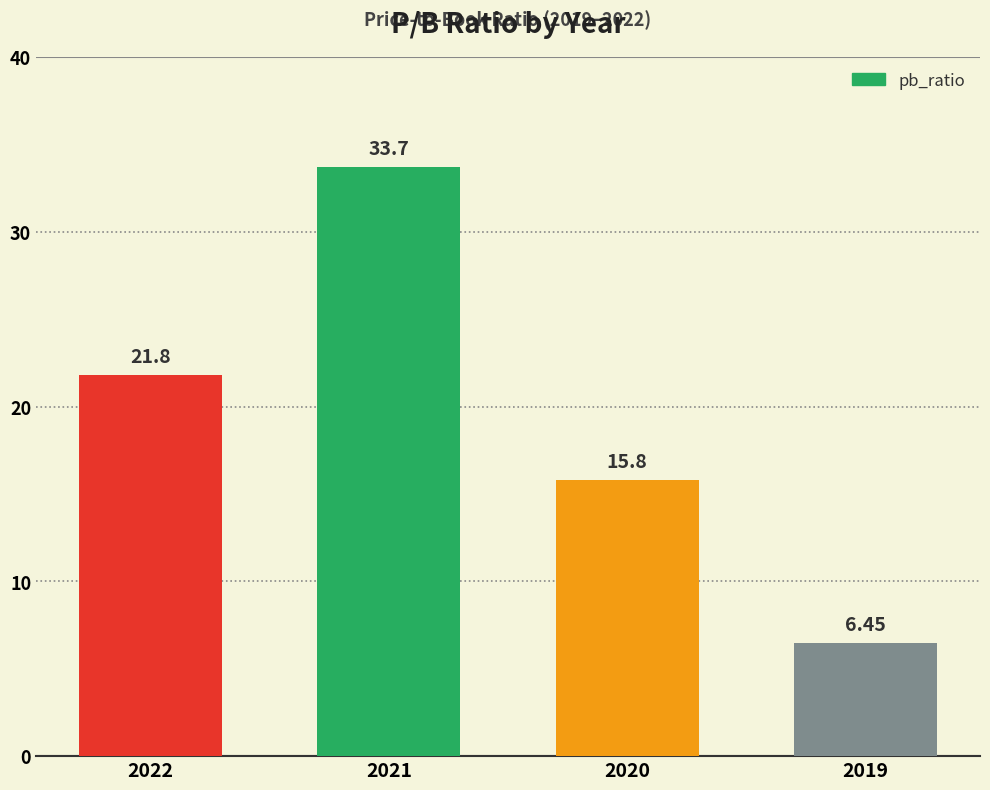

List the labels in order of value, largest first.

2021, 2022, 2020, 2019